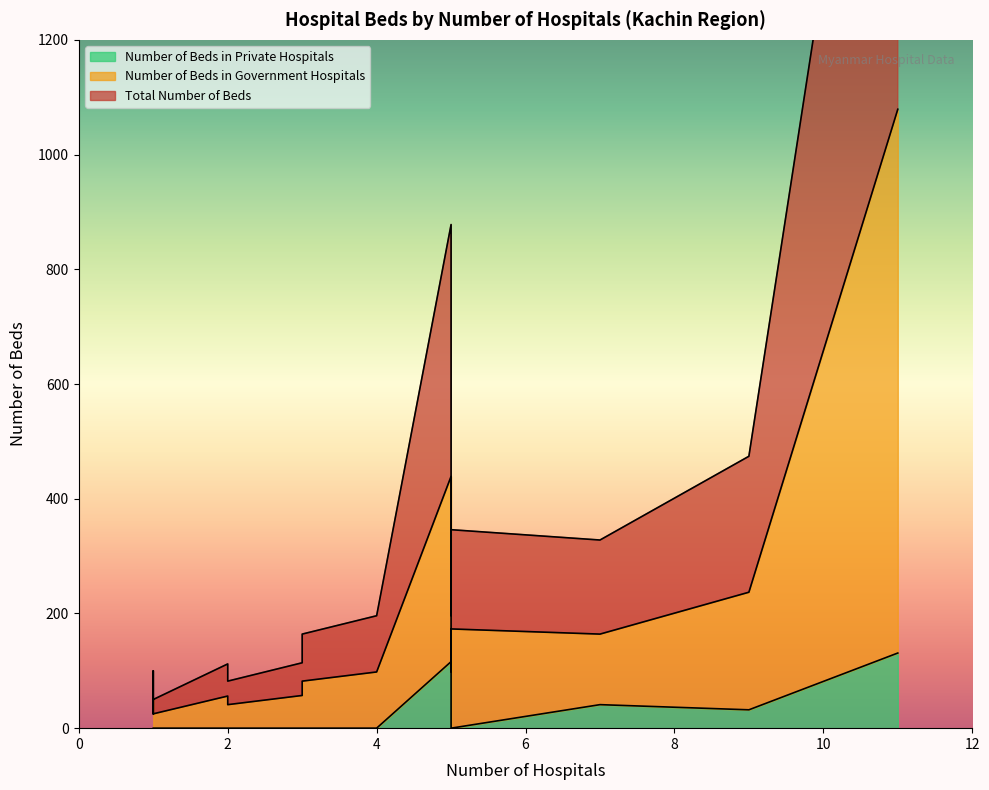

What is the sum of all Number of Beds in Government Hospitals values?

2493